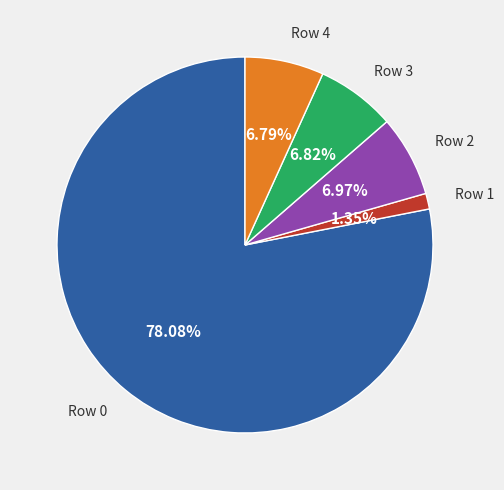

To the nearest percent, what is the difference between the largest and smallest slice percentages?

77%